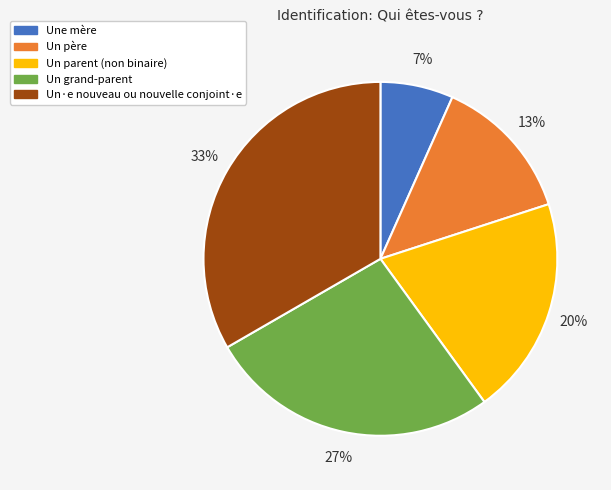

Combined, do Un grand-parent and Un·e nouveau ou nouvelle conjoint·e account for over 50%?

Yes